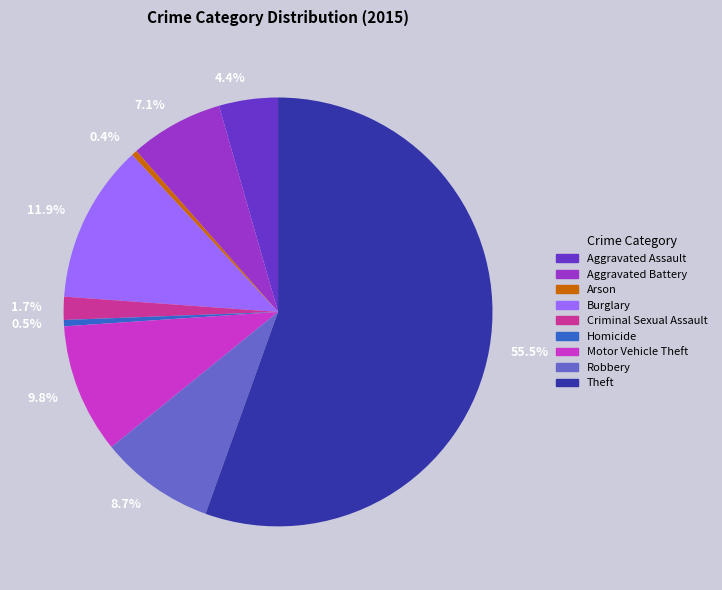

How many slices are in this pie chart?

9